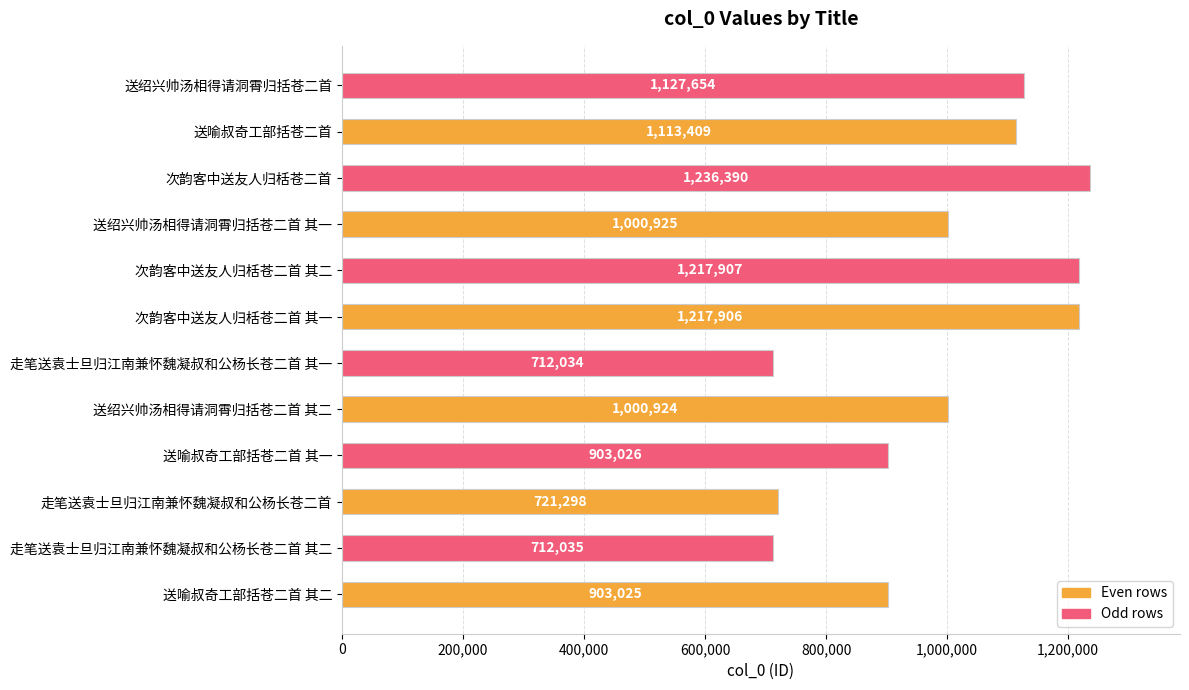

Approximately how many times larger is the value at 送绍兴帅汤相得请洞霄归括苍二首 其一 compared to 走笔送袁士旦归江南兼怀魏凝叔和公杨长苍二首?

1.4